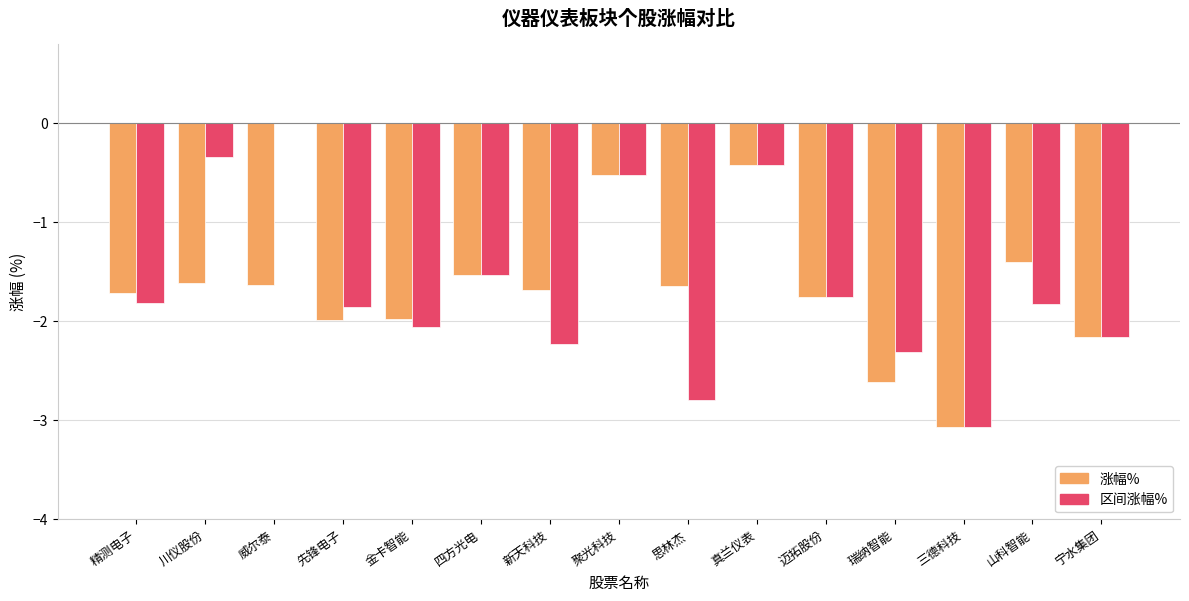

How many groups of bars are there?

15